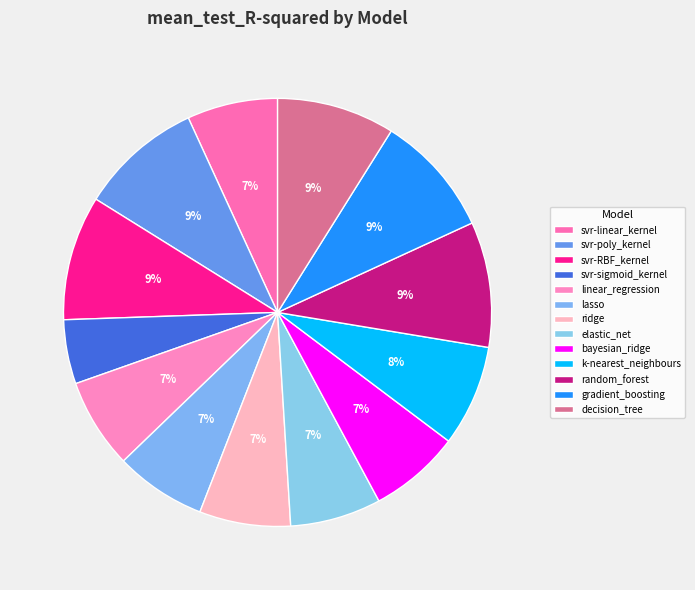

To the nearest percent, what is the combined percentage of bayesian_ridge and gradient_boosting?

16%